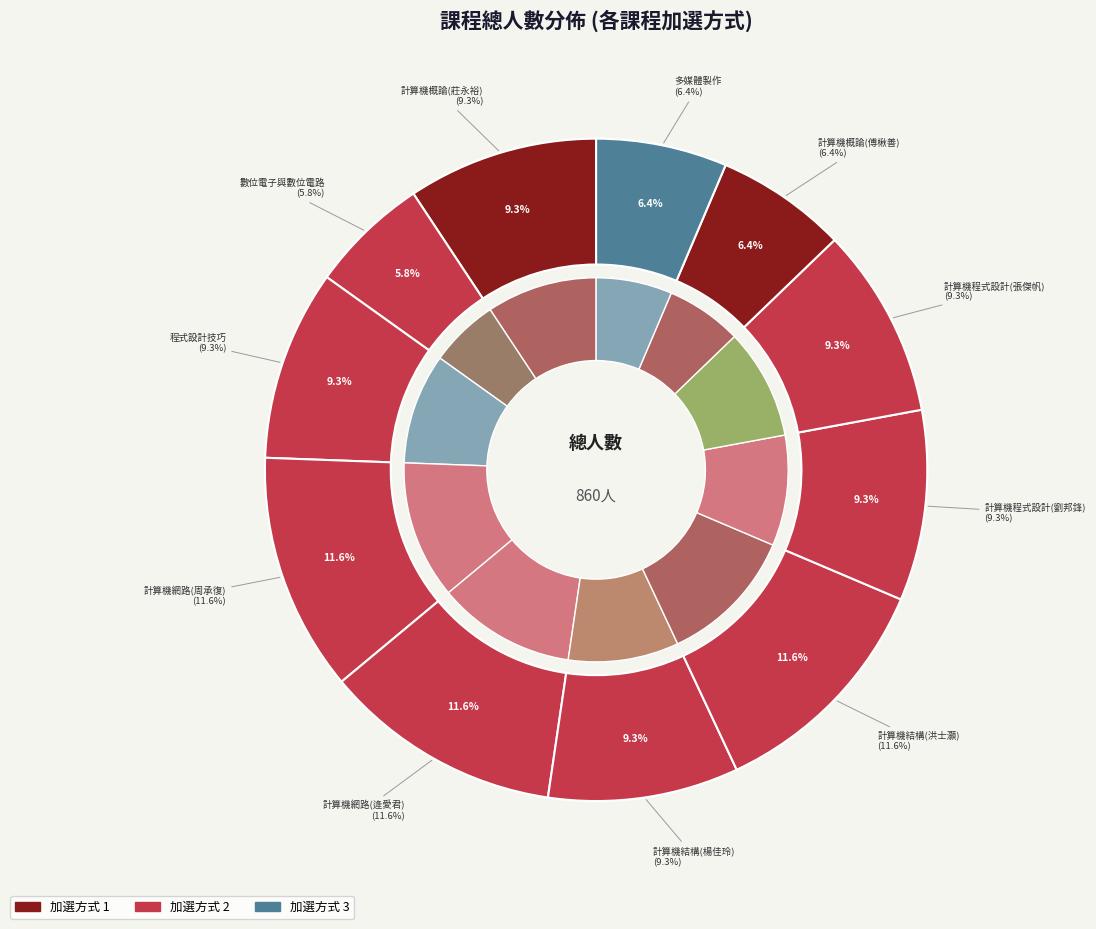

Rank the categories by value from highest to lowest.

計算機網路(周承復), 計算機網路(逄愛君), 計算機結構(洪士灝), 計算機概論(莊永裕), 程式設計技巧, 計算機結構(楊佳玲), 計算機程式設計(劉邦鋒), 計算機程式設計(張傑帆), 計算機概論(傅楸善), 多媒體製作, 數位電子與數位電路